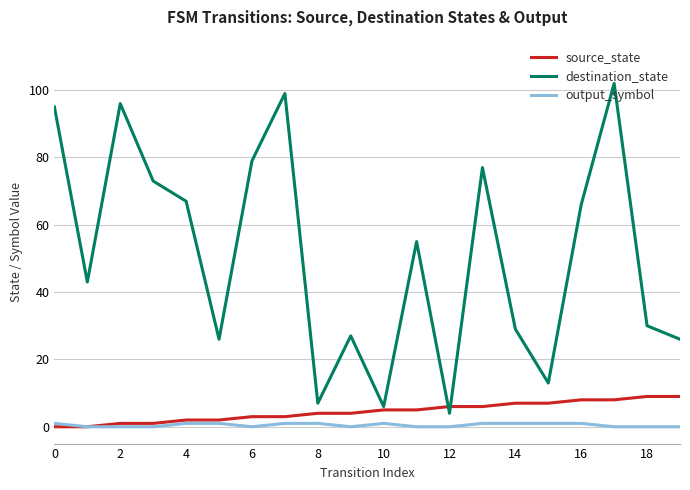

True or false: destination_state and output_symbol cross at least once.

False